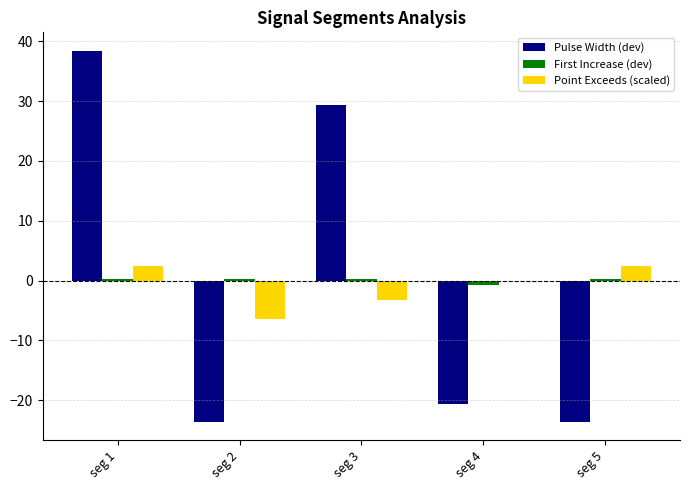

Are the bars grouped side by side (vs. stacked)?

Yes